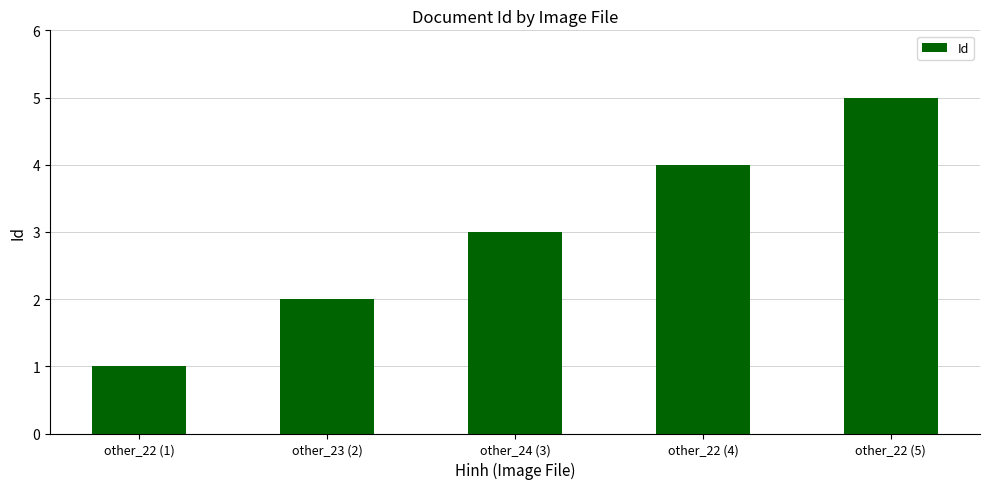

List the labels in order of value, largest first.

other_22 (5), other_22 (4), other_24 (3), other_23 (2), other_22 (1)